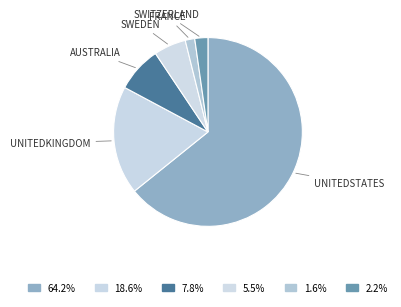

How many slices are in this pie chart?

6